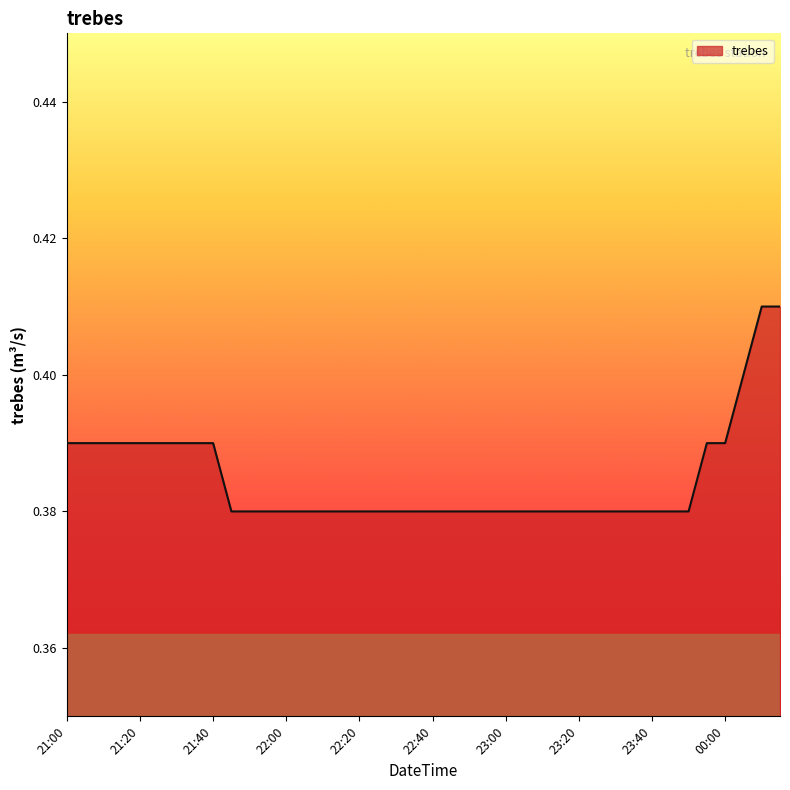

At which category does the chart reach its minimum across all series?

21:45